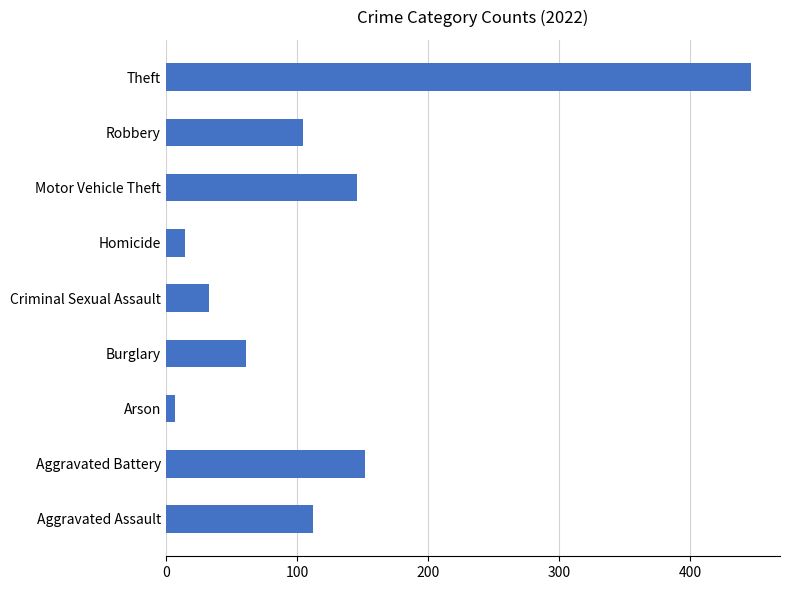

What is the difference between the values at Homicide and Theft?

431